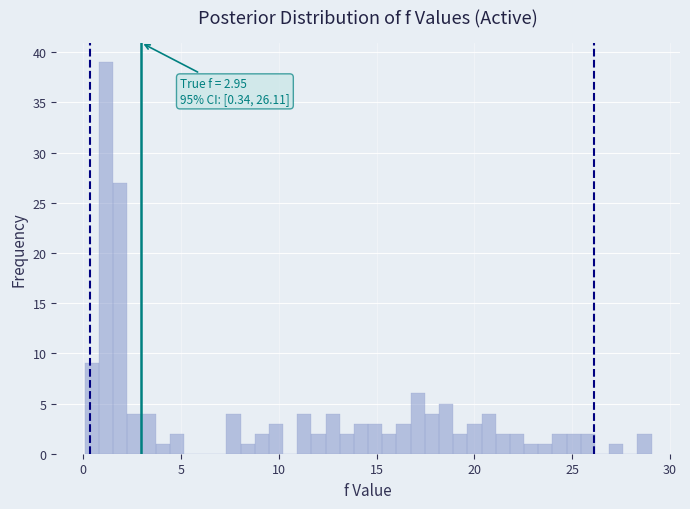

Read against the x-axis, roughly where is the centre of the tallest bar?

1.0